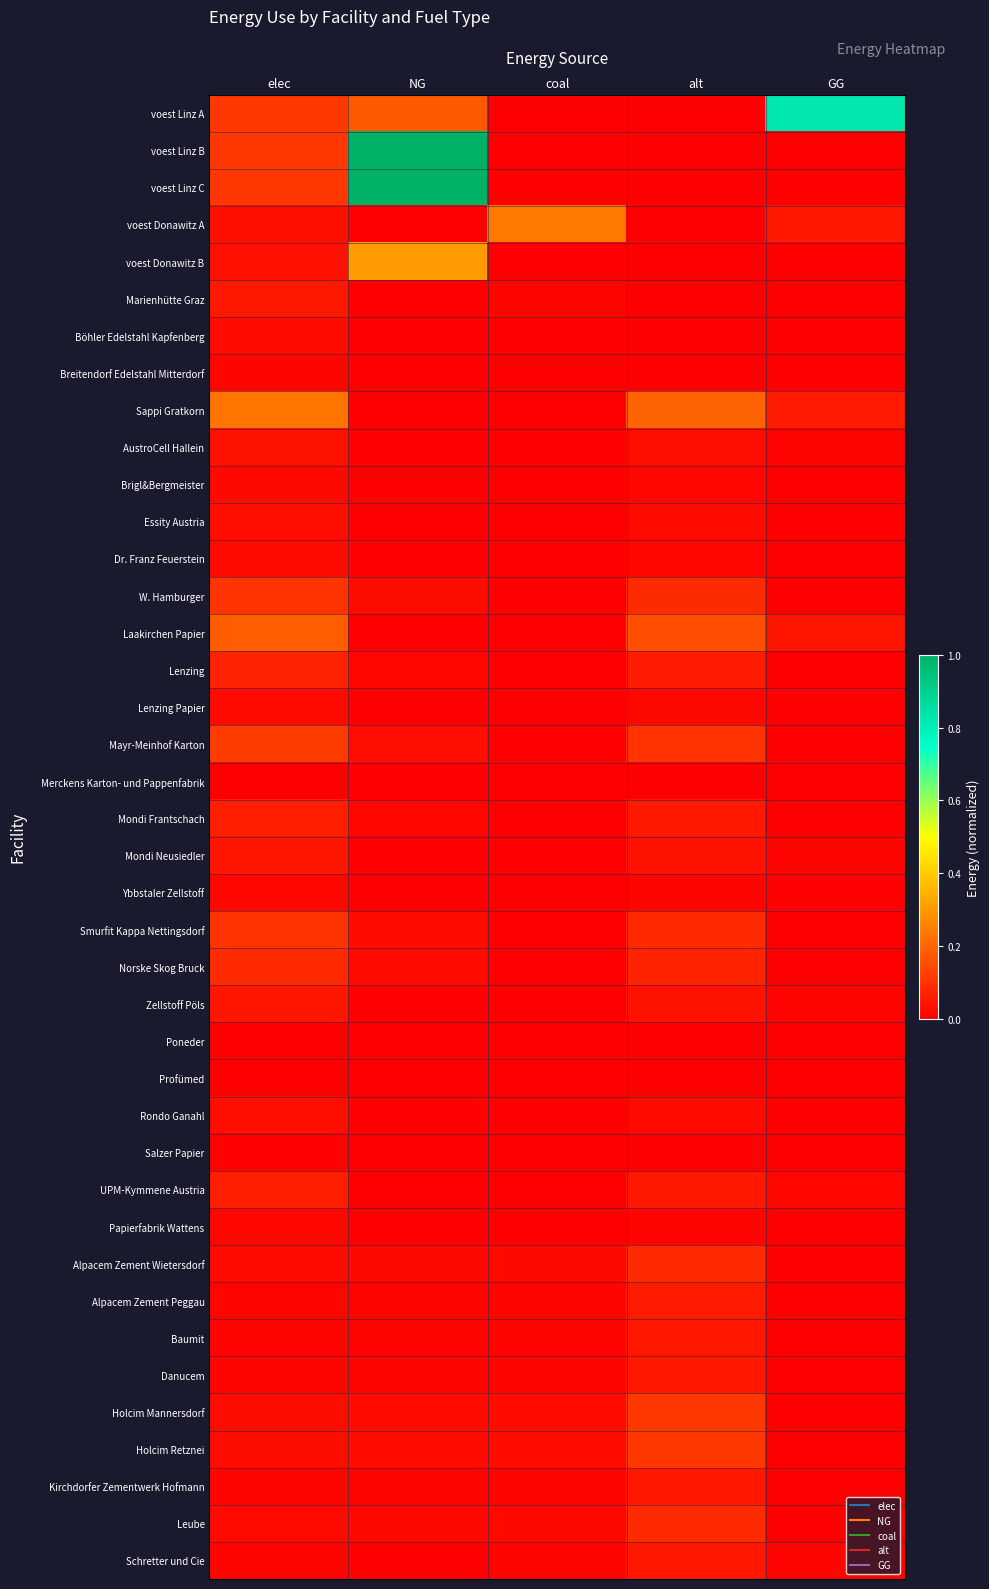

Which series changed the most between coal and GG?

voest Linz A